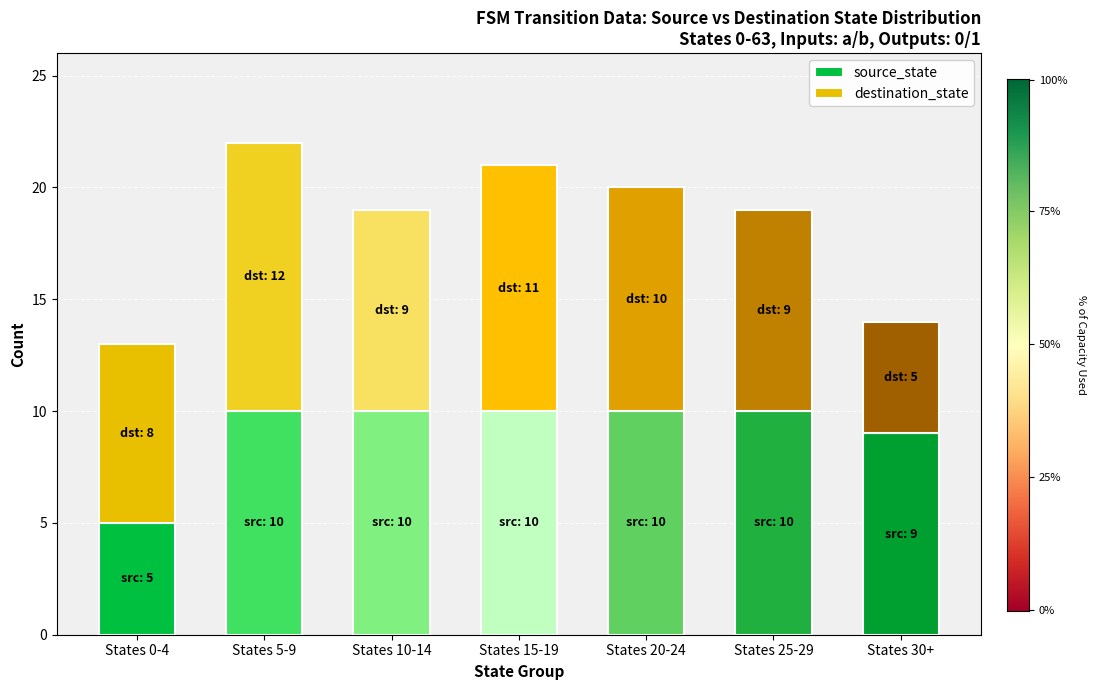

How many data points does each series have?

7